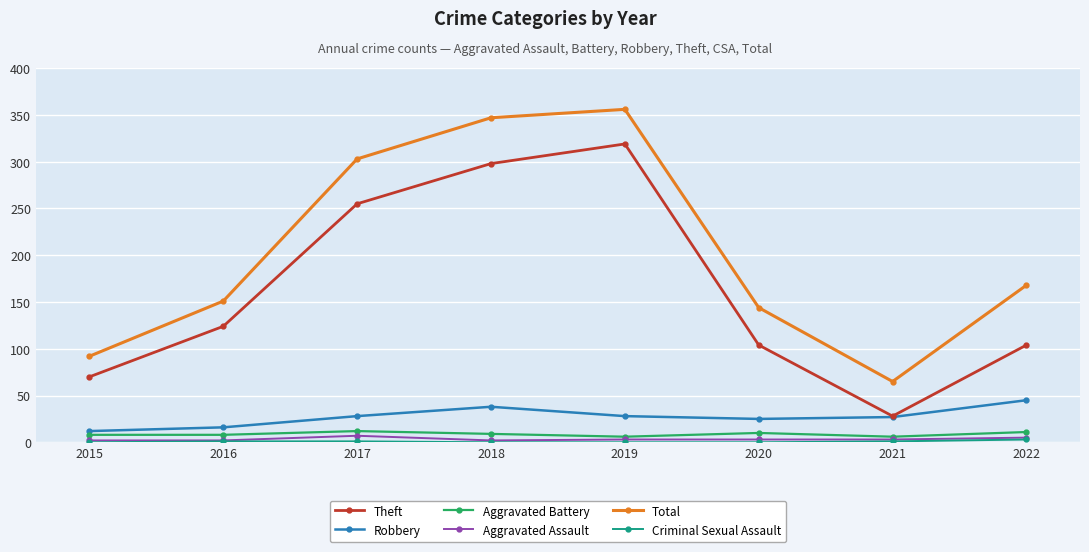

What is the value of the Aggravated Battery point at the 4th from the left?

9